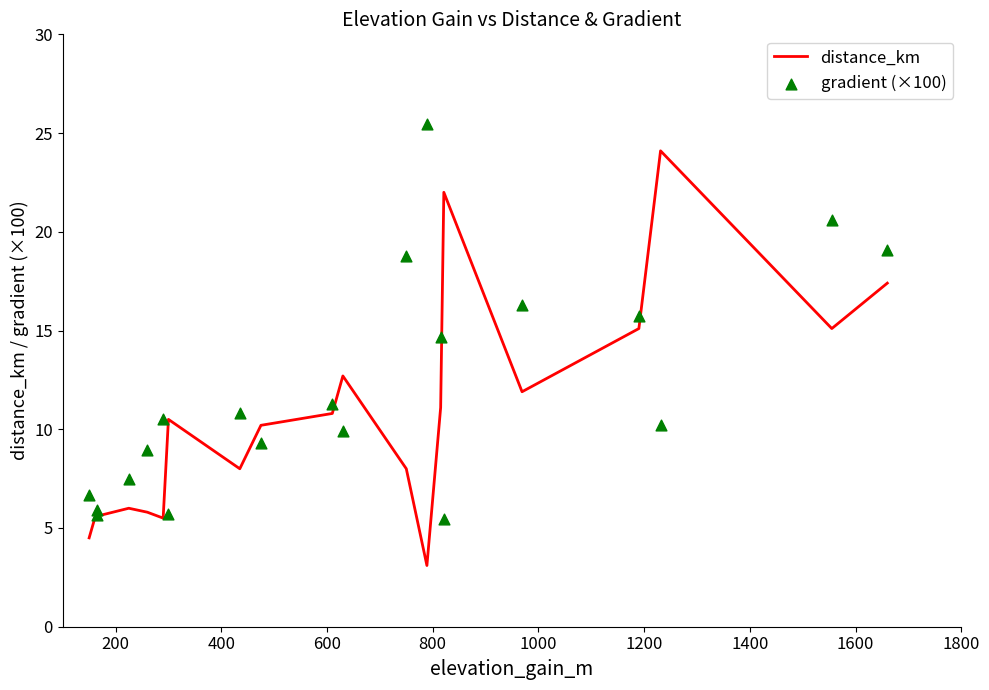

Which series has the widest spread of Y values?

distance_km